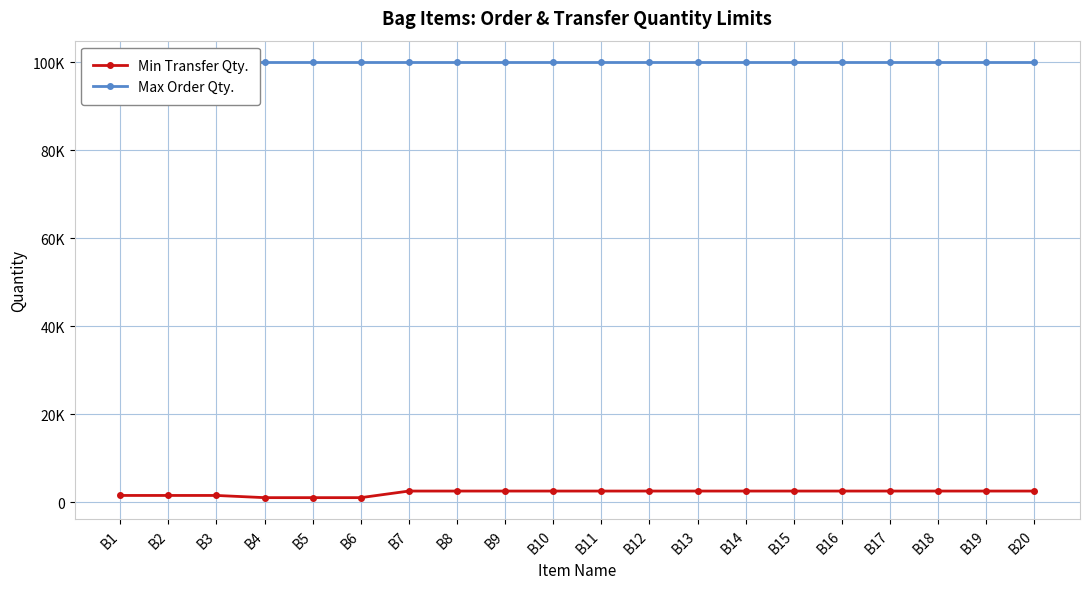

True or false: Max Order Qty. and Min Transfer Qty. cross at least once.

False